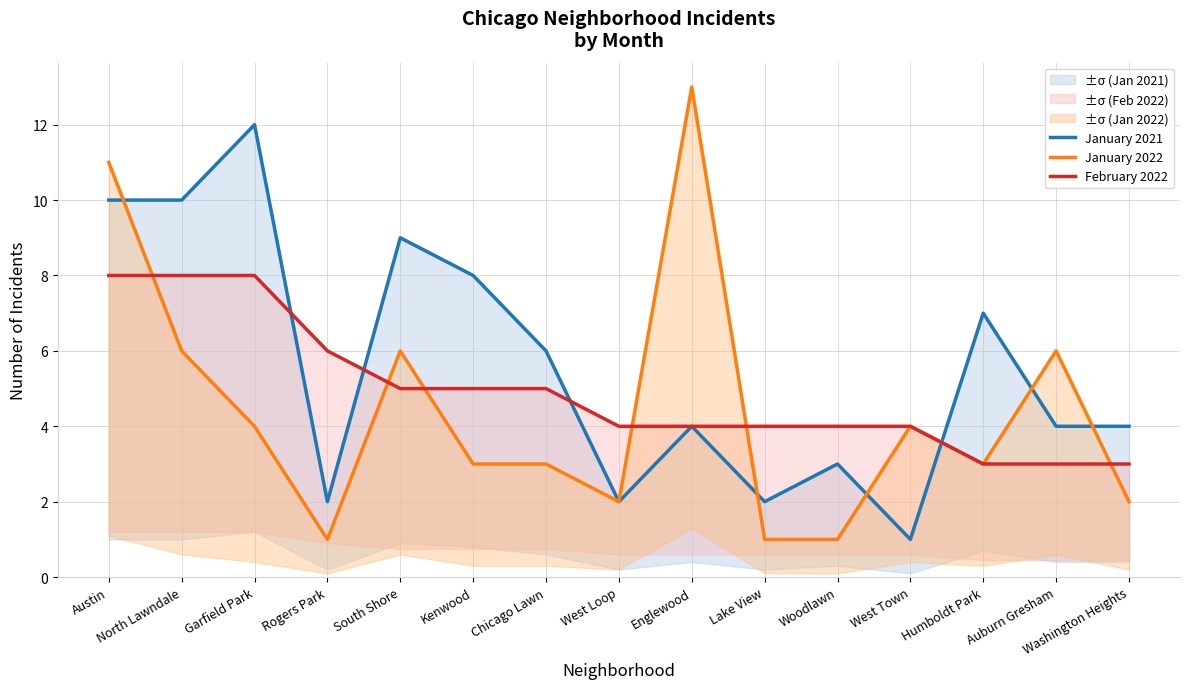

True or false: February 2022 has more than 0 interior local peaks.

False